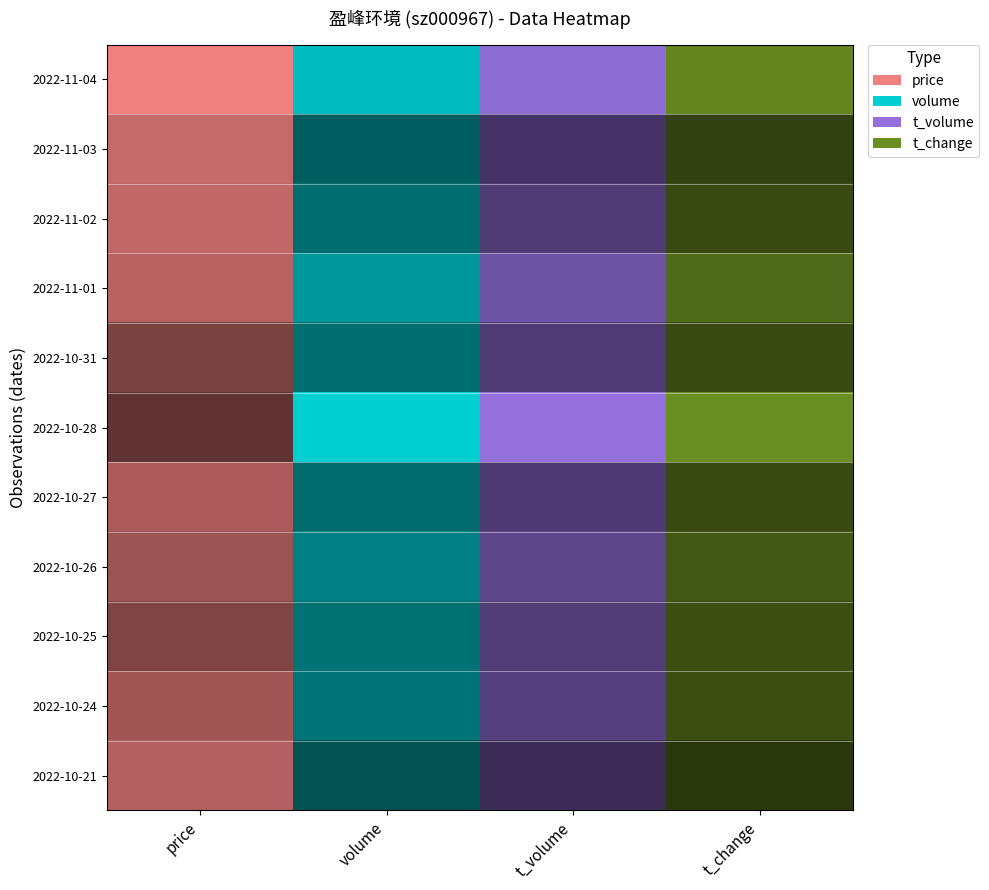

What is the sum of all price values?

55